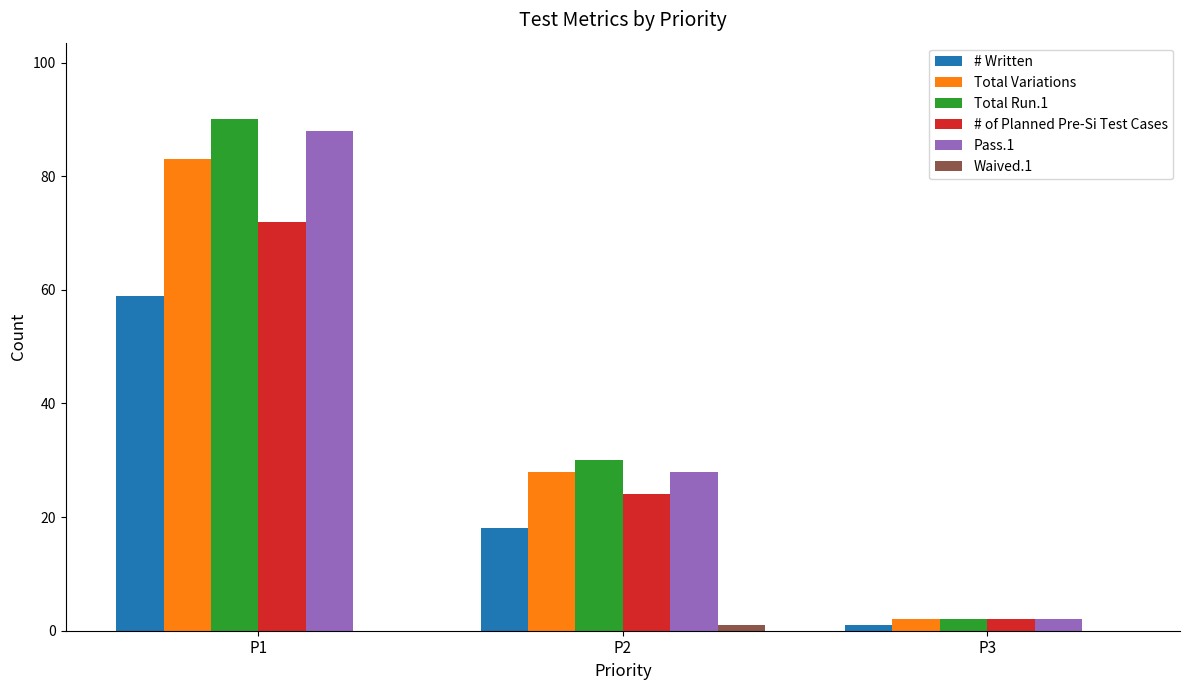

At which category is the sum across all series the highest?

P1